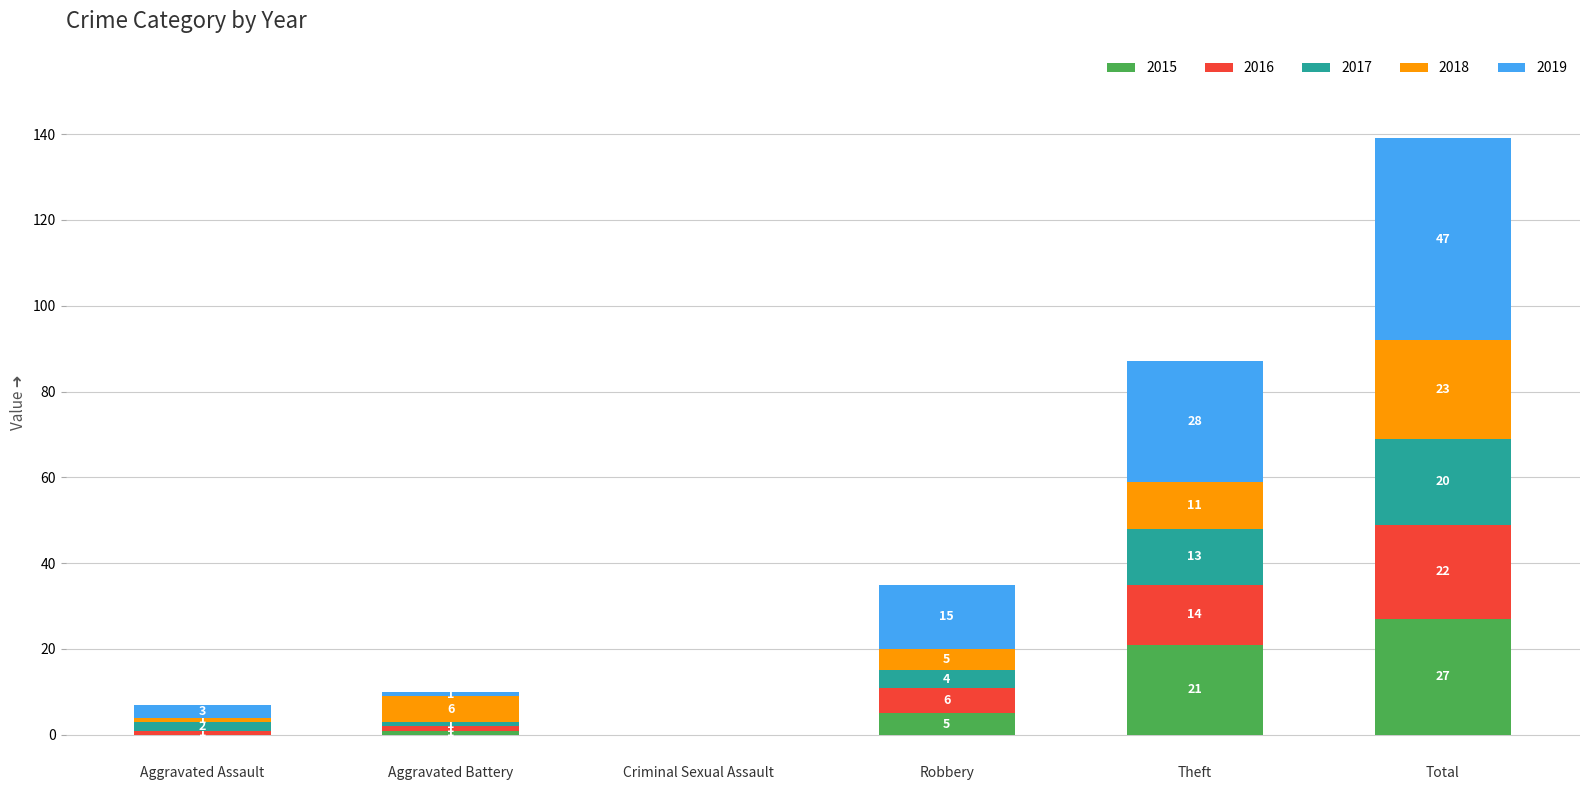

What are all the series names shown in the legend?

2015, 2016, 2017, 2018, 2019